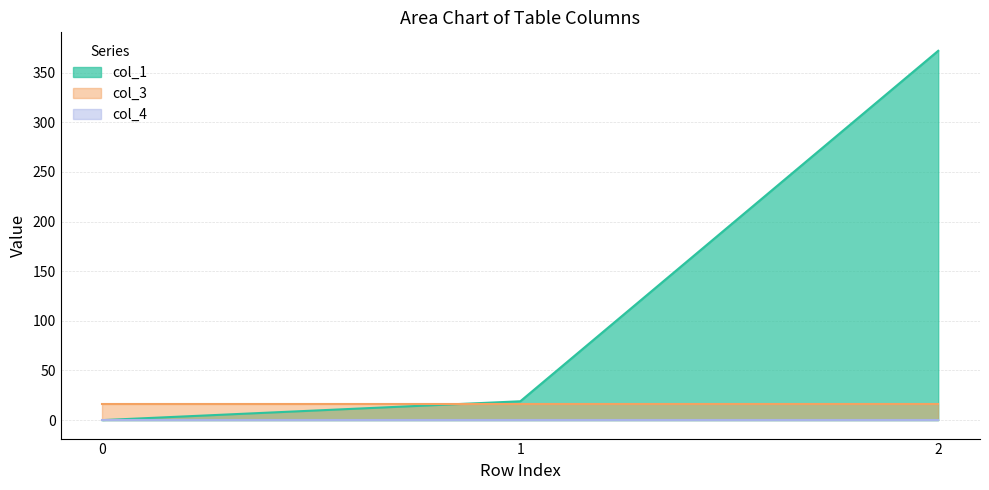

What is the spread (max minus min) of values at 1?

19.0